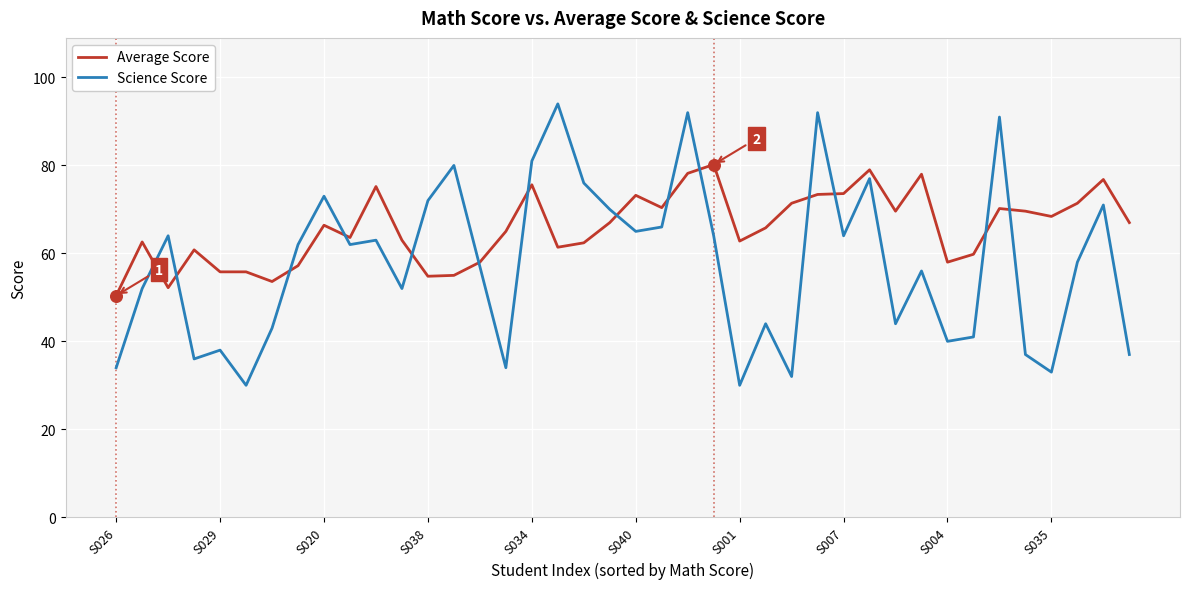

List the series in order of their overall mean, lowest first.

Science Score, Average Score